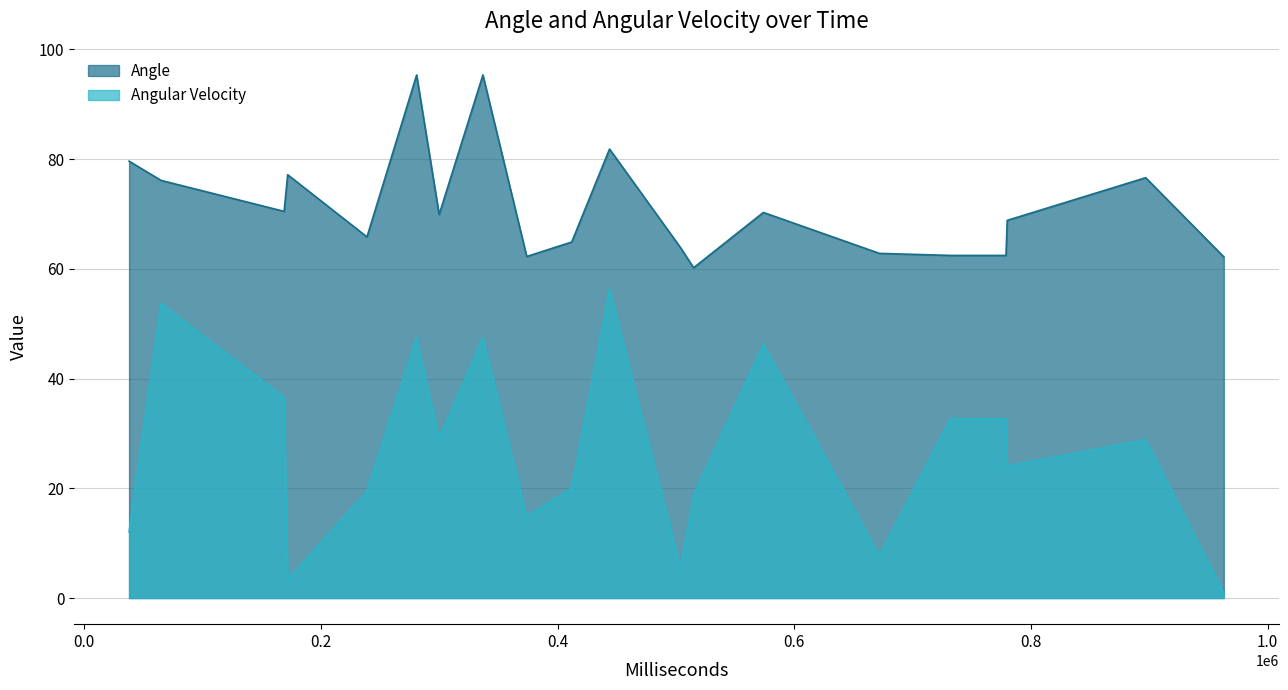

What are all the series names shown in the legend?

Angle, Angular Velocity